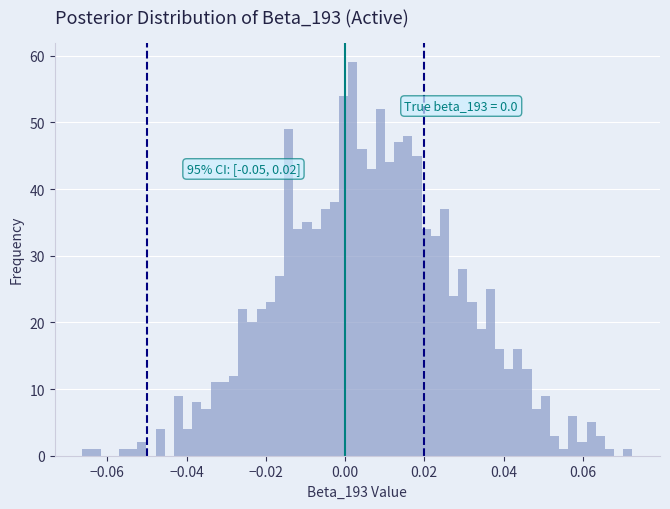

Read against the x-axis, roughly where is the centre of the tallest bar?

0.002